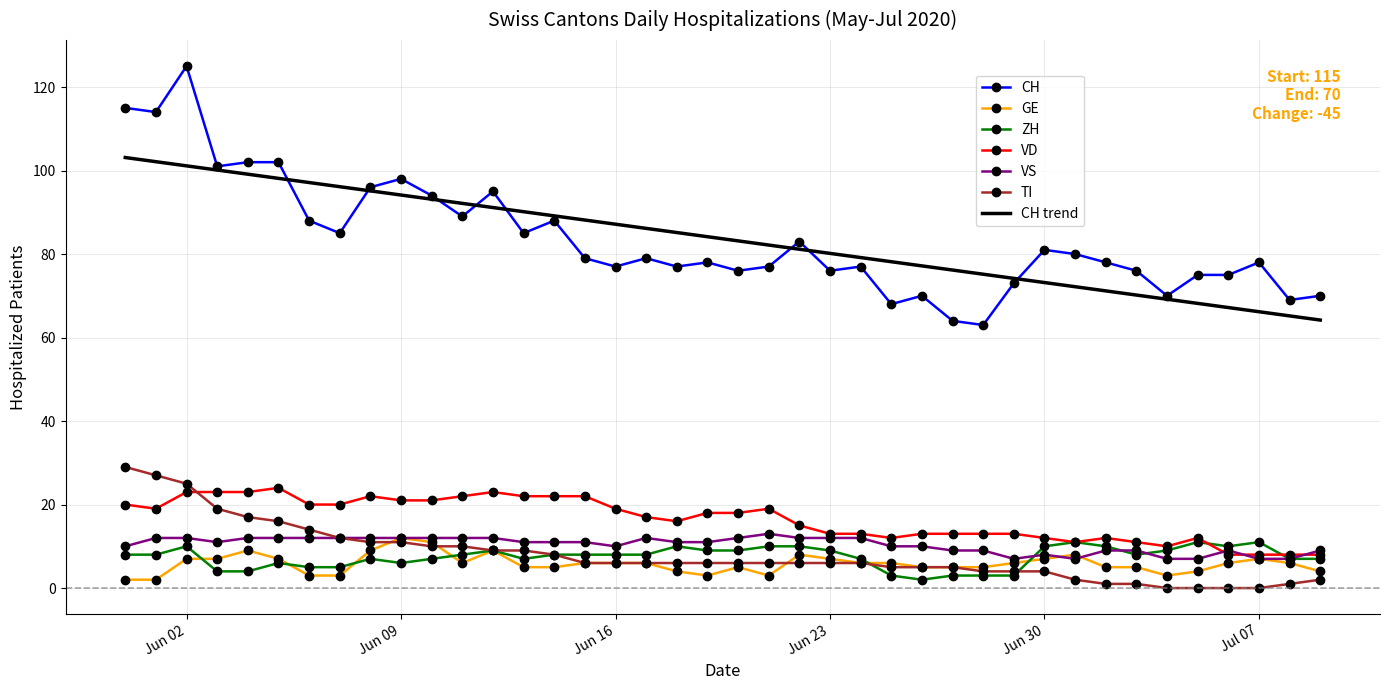

How many values in the VD series are below 18?

20